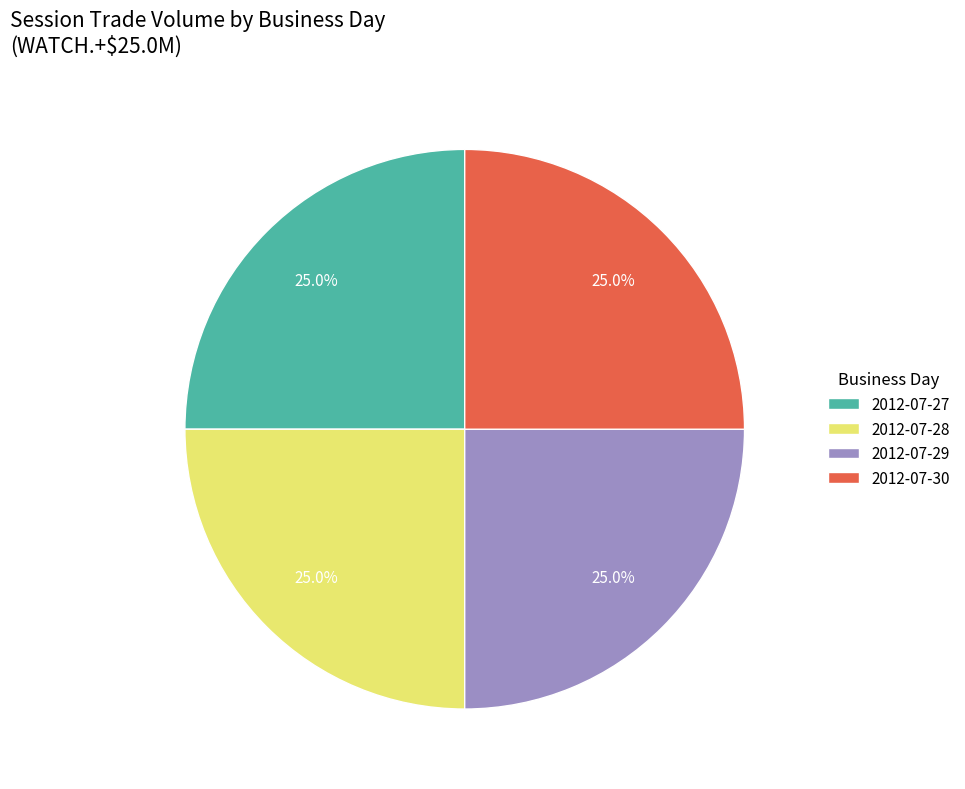

What is the ratio of the value at 2012-07-27 to the value at 2012-07-29?

1.0